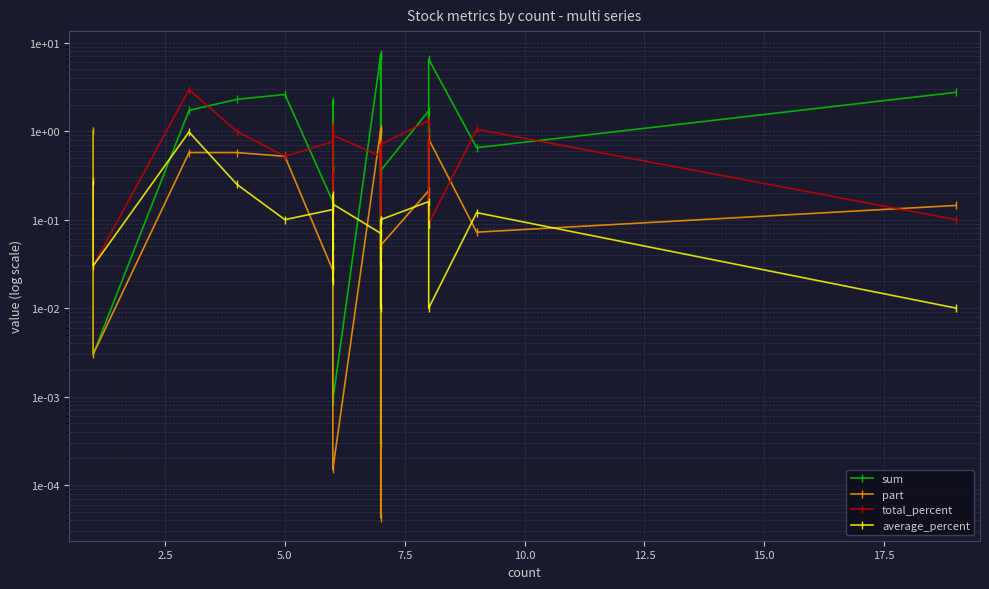

At how many categories does at least one series exceed 4?

3